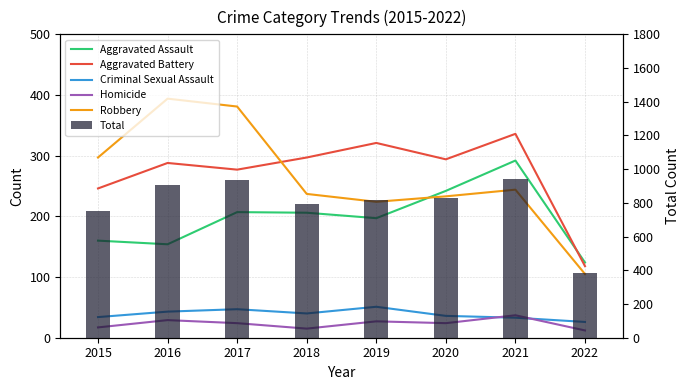

What is the spread (max minus min) of values at 2018?

780